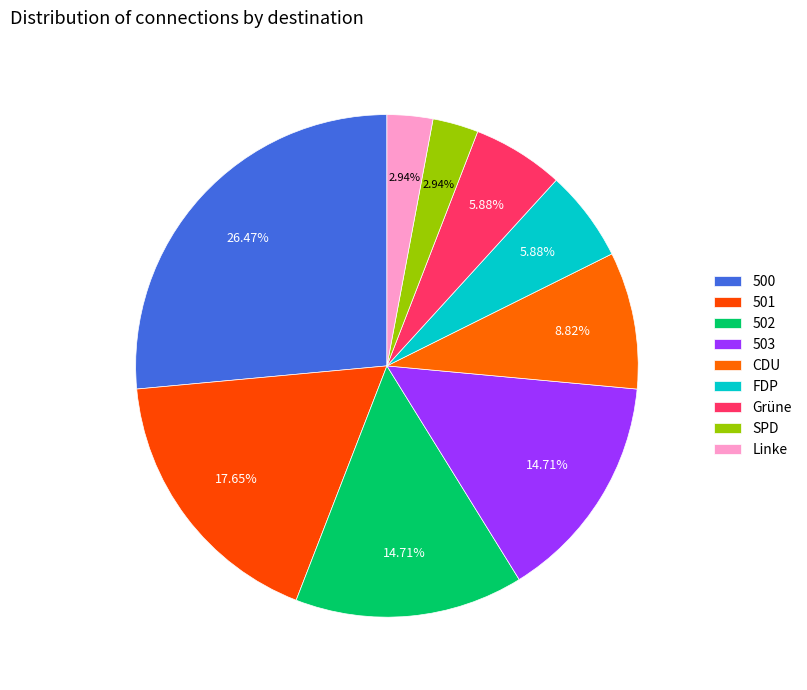

To the nearest percent, what is the average slice percentage?

11%